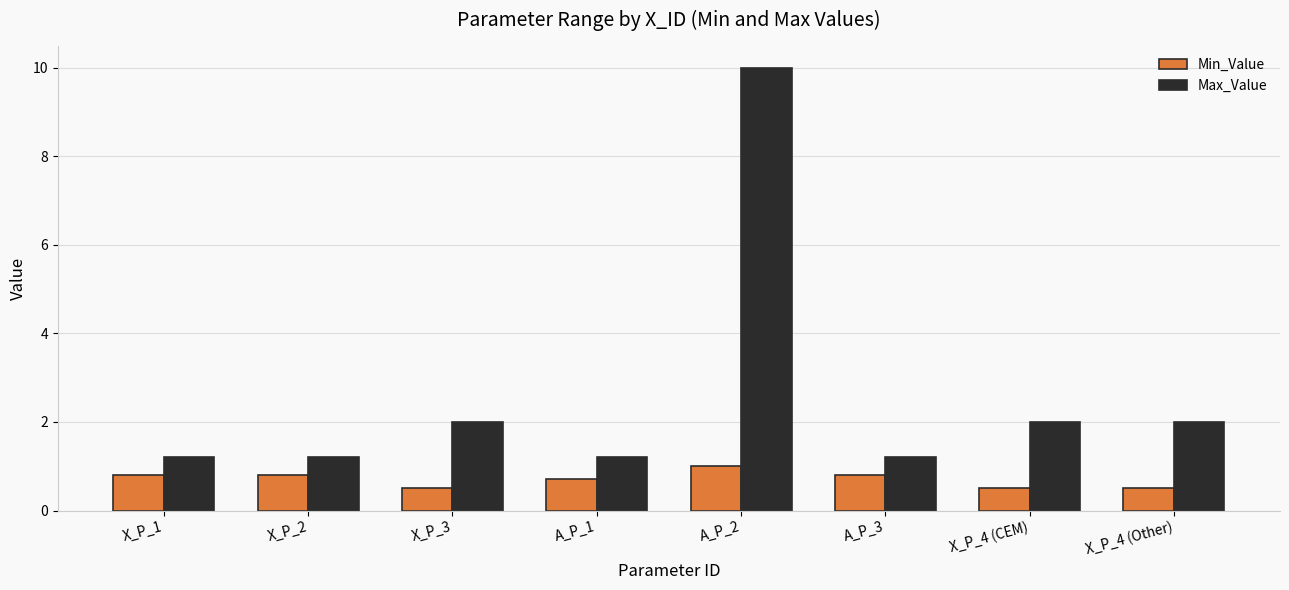

Read the Max_Value value at A_P_1.

1.2